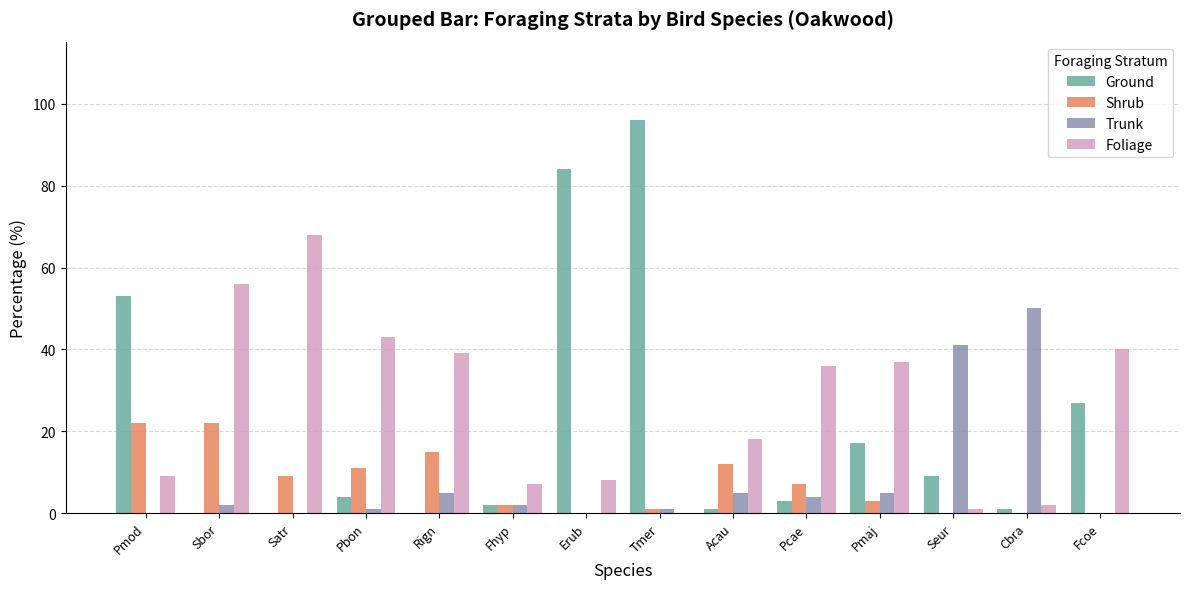

What is the sum of all Ground values?

297